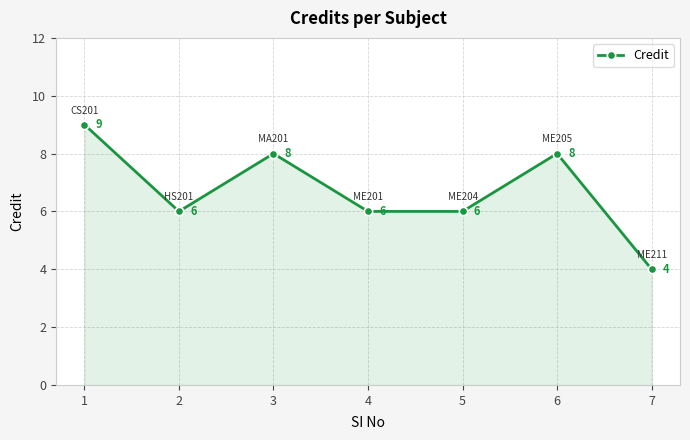

Which has a higher value, 6 or 4?

6